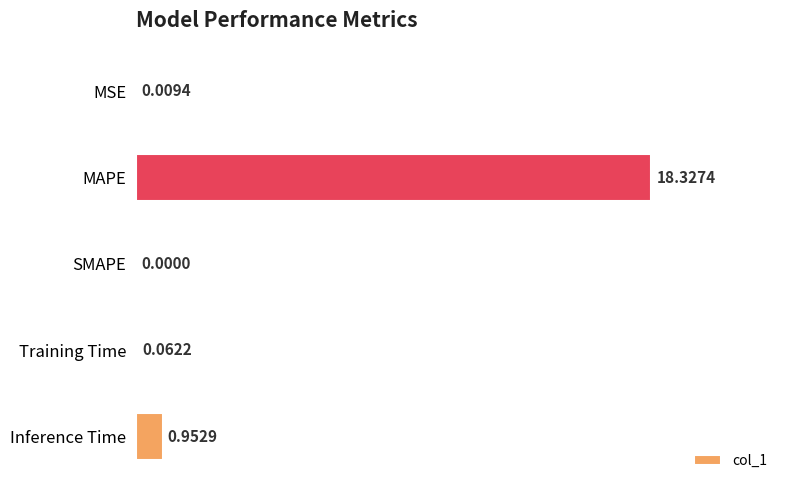

How many data points are above 0?

4